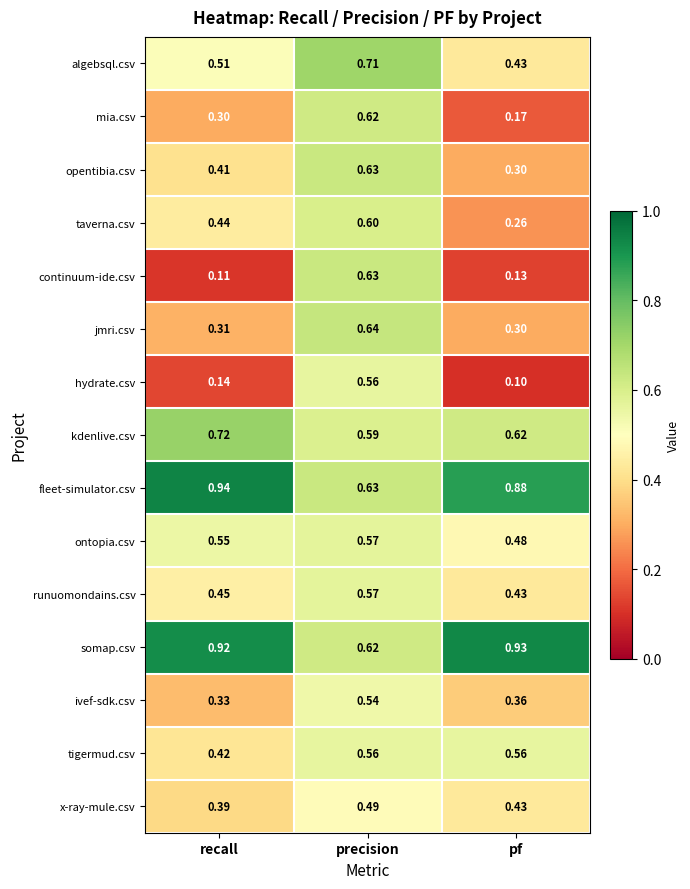

Where is continuum-ide.csv nearest to the value 0?

recall